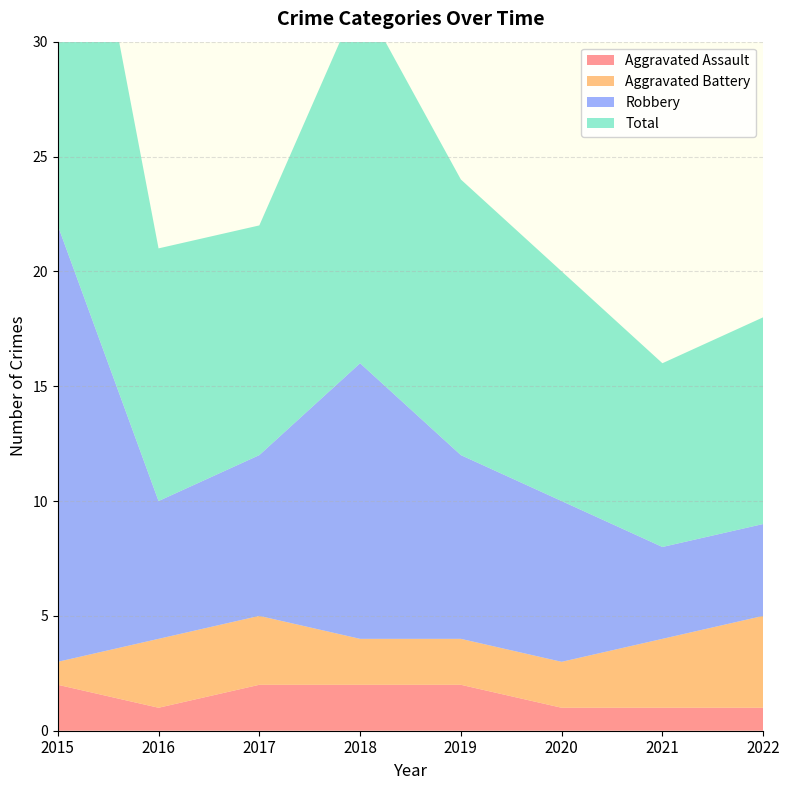

Reading left to right, list all the values displayed in this chart.

Aggravated Assault: 2	1	2	2	2	1	1	1
Aggravated Battery: 1	3	3	2	2	2	3	4
Robbery: 19	6	7	12	8	7	4	4
Total: 22	11	10	16	12	10	8	9